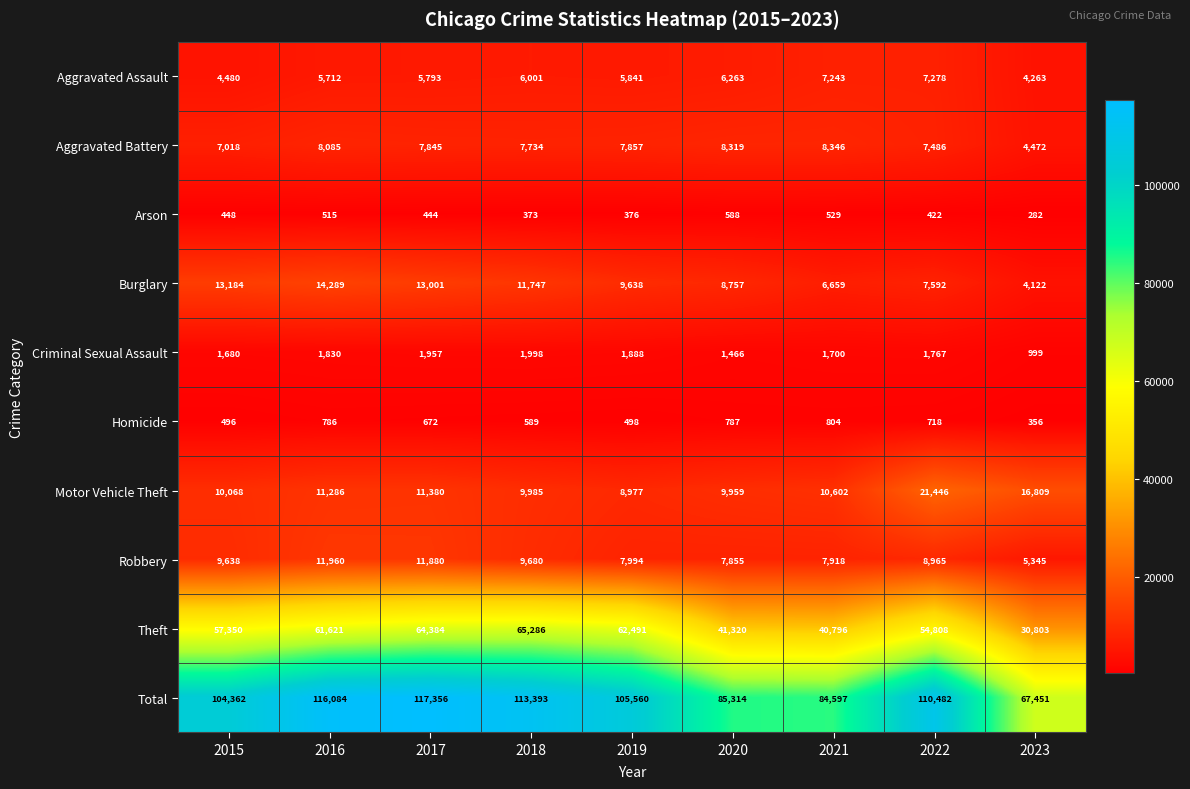

Which series has the largest total across all categories?

Total